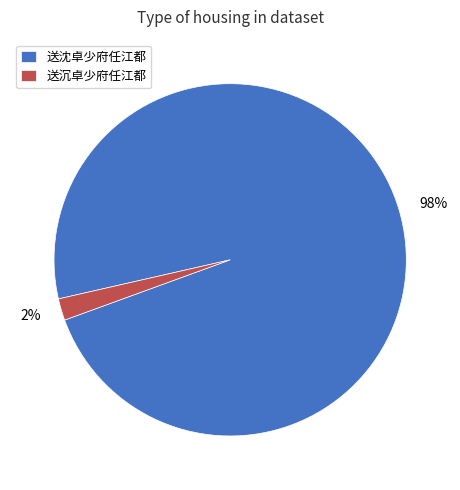

Combined, do 送沉卓少府任江都 and 送沈卓少府任江都 account for over 50%?

Yes